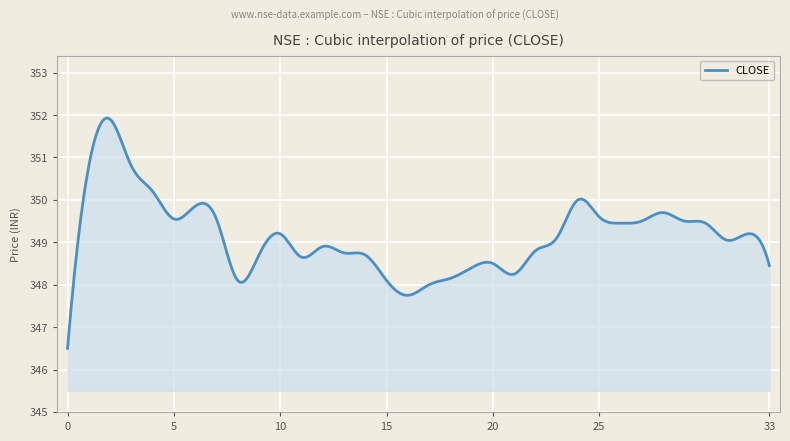

What is the difference between the maximum and minimum values?

5.4